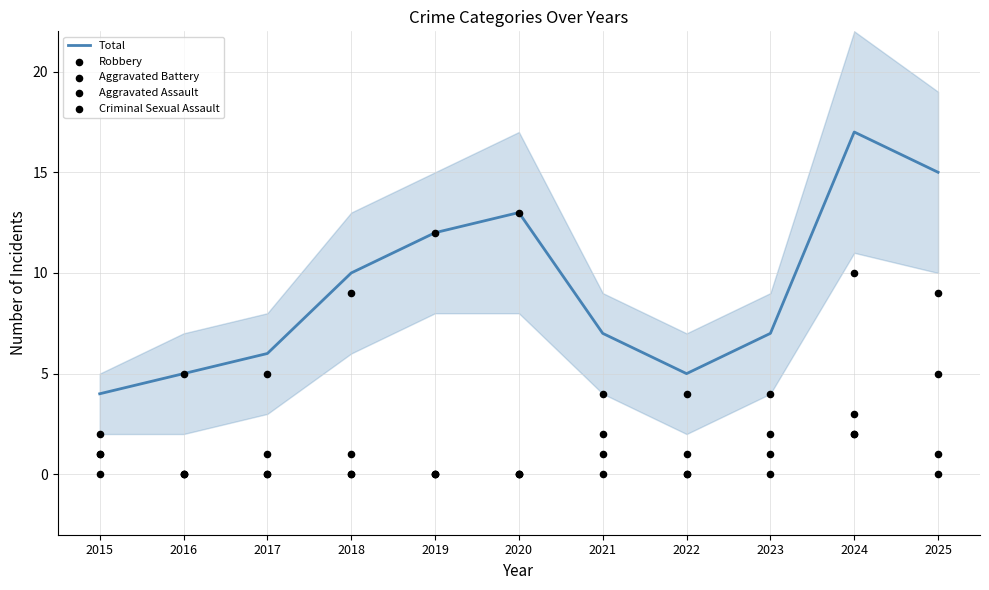

What are all the series names shown in the legend?

Total, Robbery, Aggravated Battery, Aggravated Assault, Criminal Sexual Assault